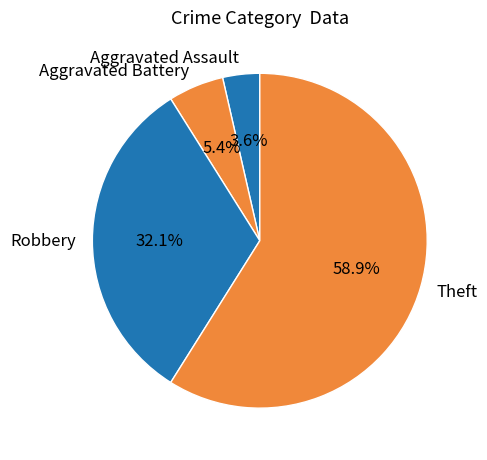

Is the sum of Theft and Aggravated Battery greater than half?

Yes